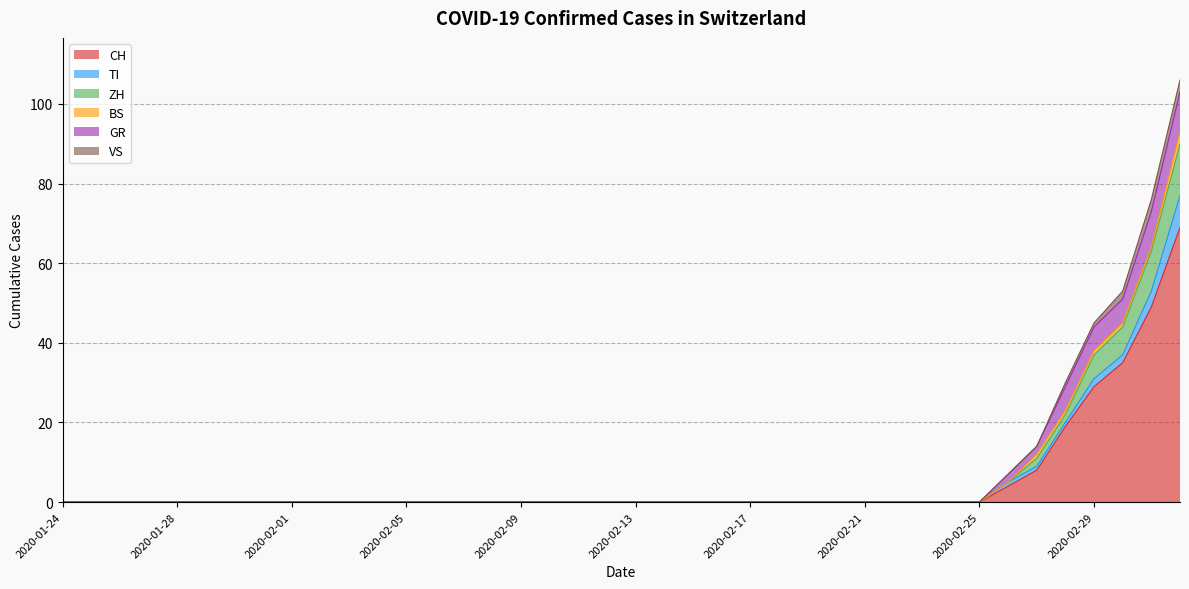

The value of ZH at 2020-02-12 is -8. True or false?

False